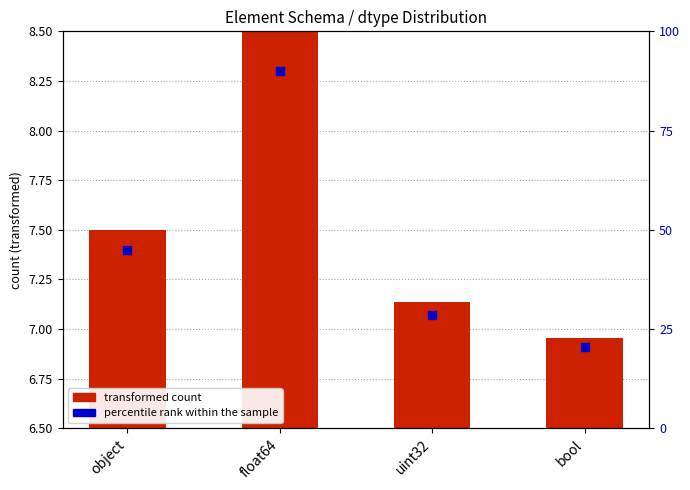

At how many categories does at least one series exceed 7?

3